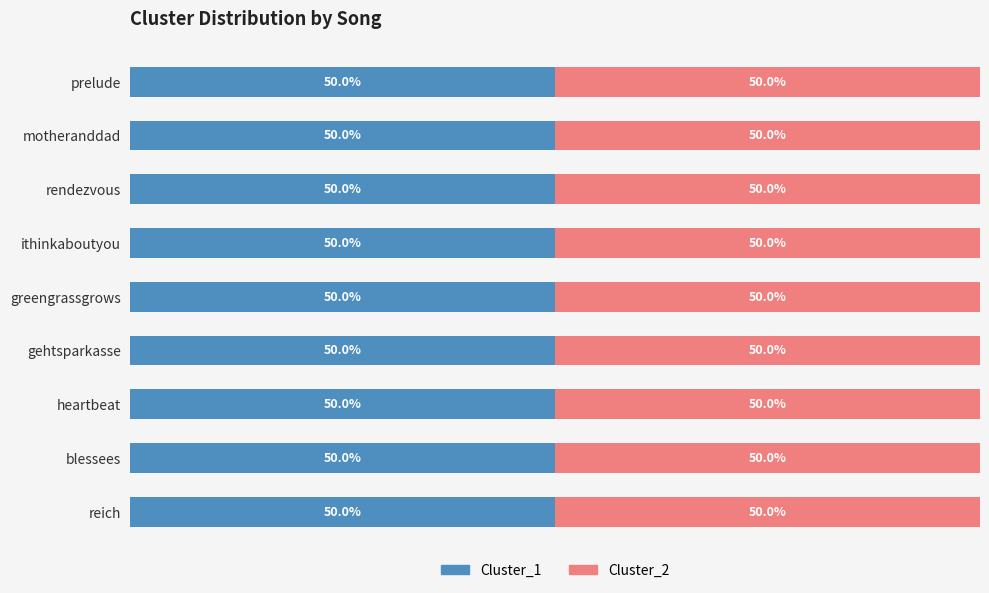

The value of Cluster_2 at rendezvous is 19. True or false?

False